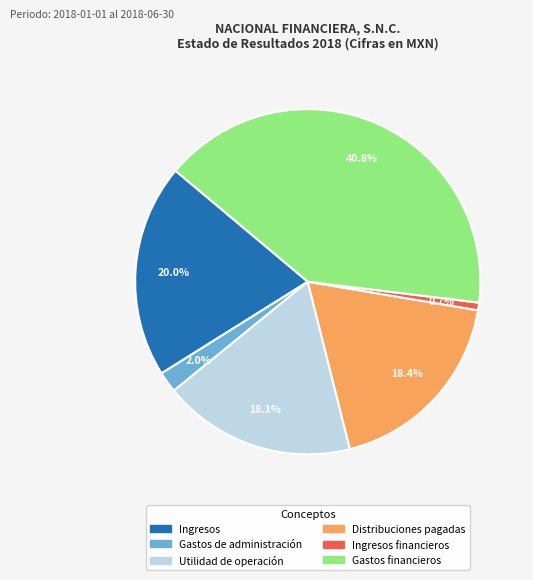

Does any single category account for the majority?

No